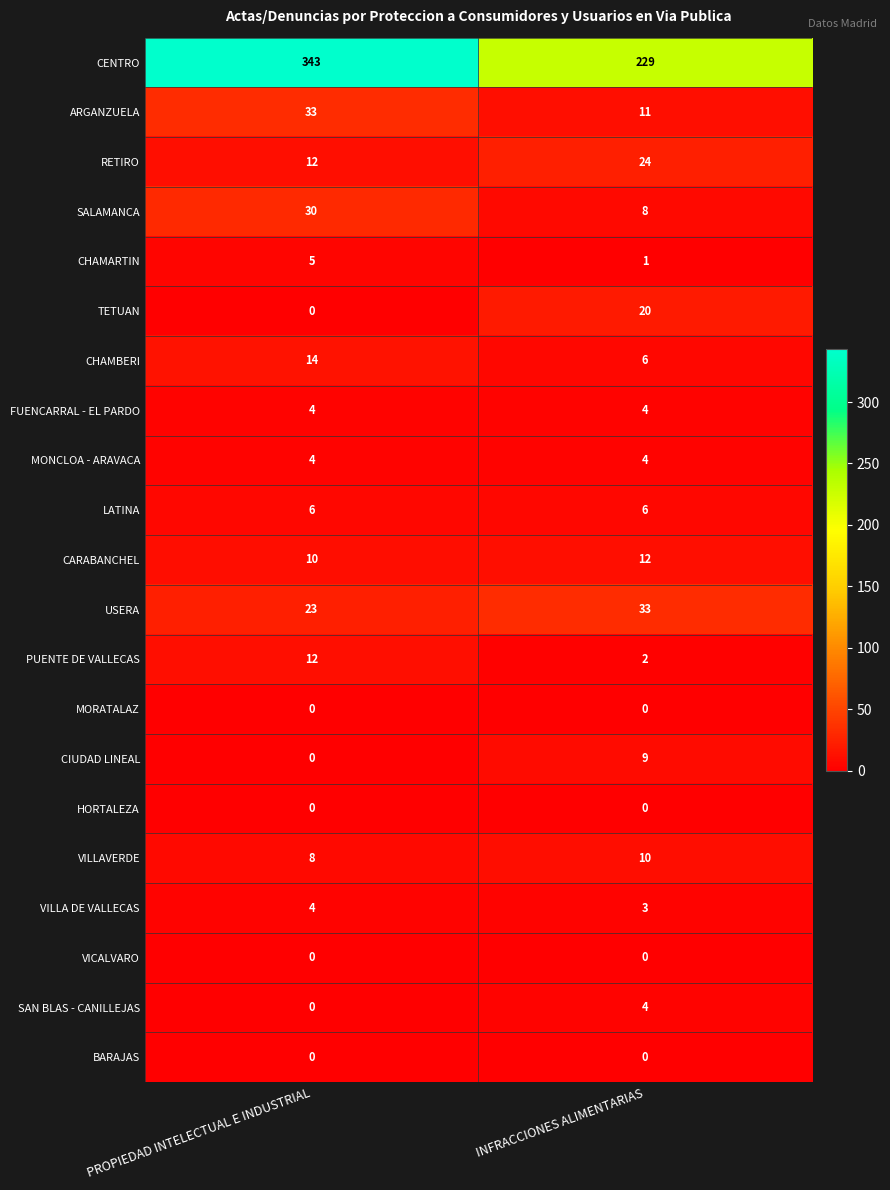

What is the maximum value shown in the chart?

343